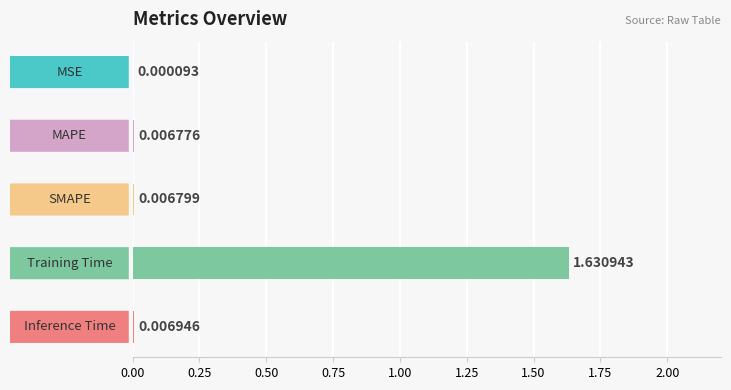

What is the sum of the values at MAPE and Training Time?

1.6